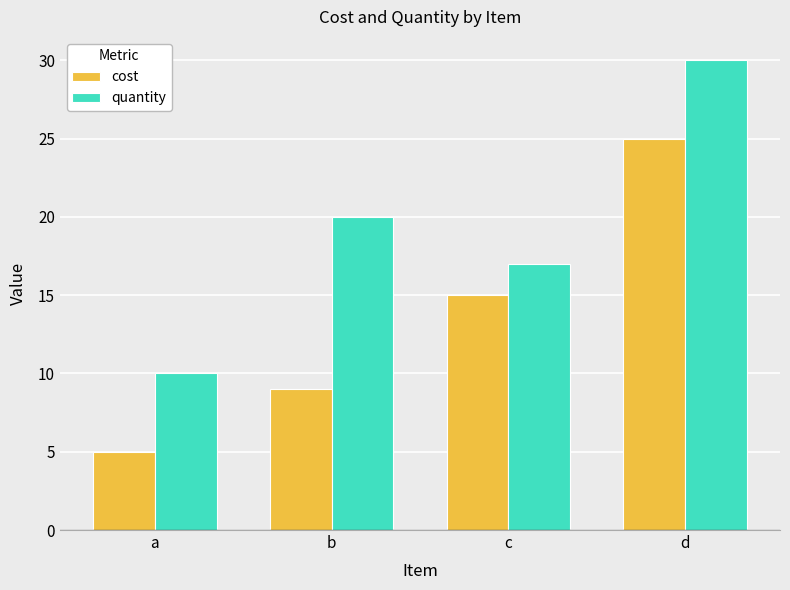

What is the spread (max minus min) of values at a?

5